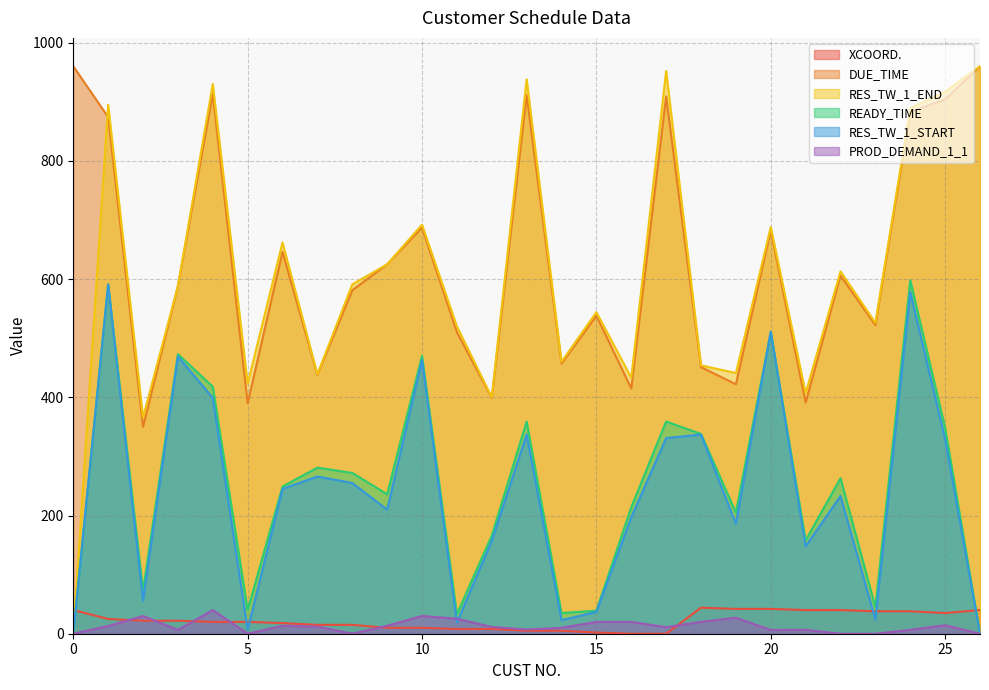

What are all the series names shown in the legend?

XCOORD., DUE_TIME, RES_TW_1_END, READY_TIME, RES_TW_1_START, PROD_DEMAND_1_1